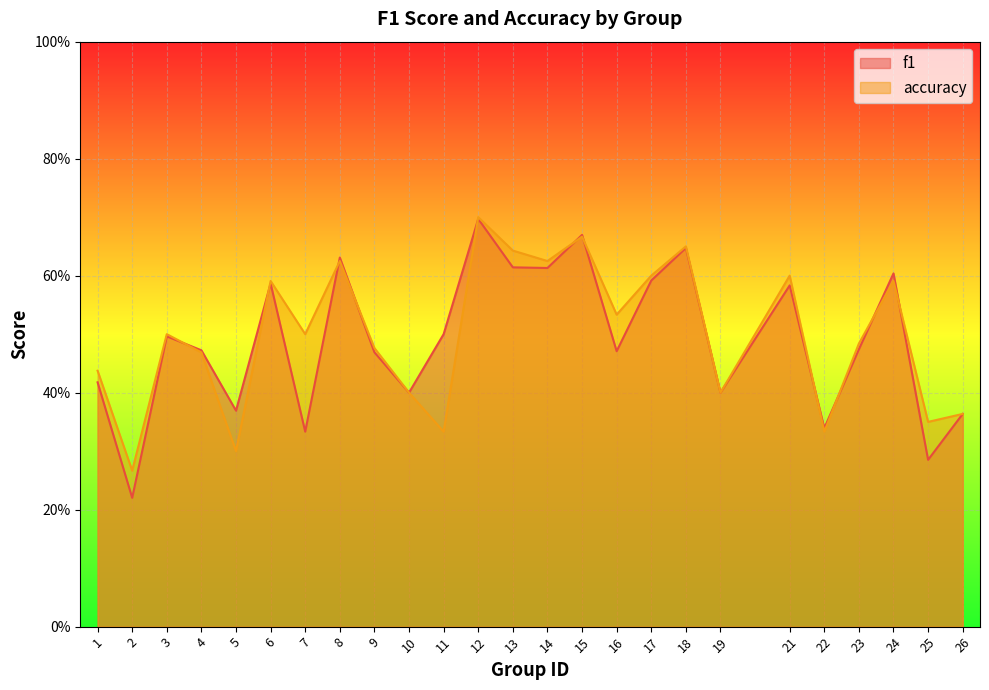

Is it true that f1 equals 0.4 at 6?

False